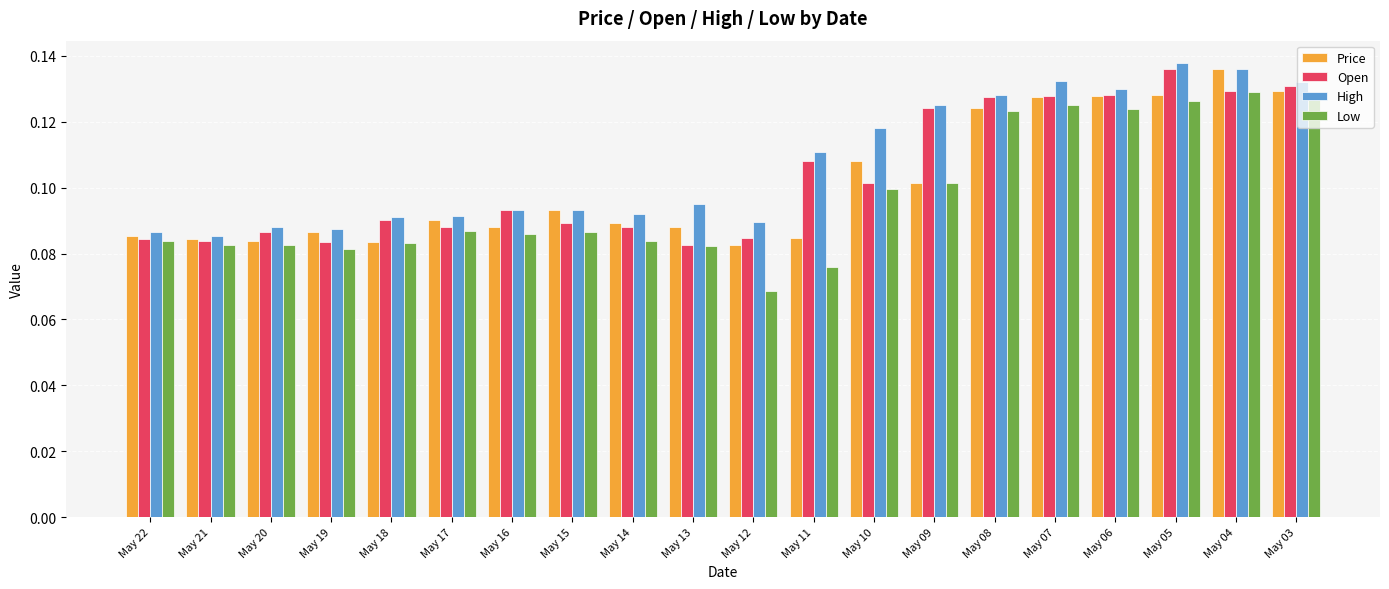

Rank the series at May 10 from highest to lowest value.

High, Price, Open, Low